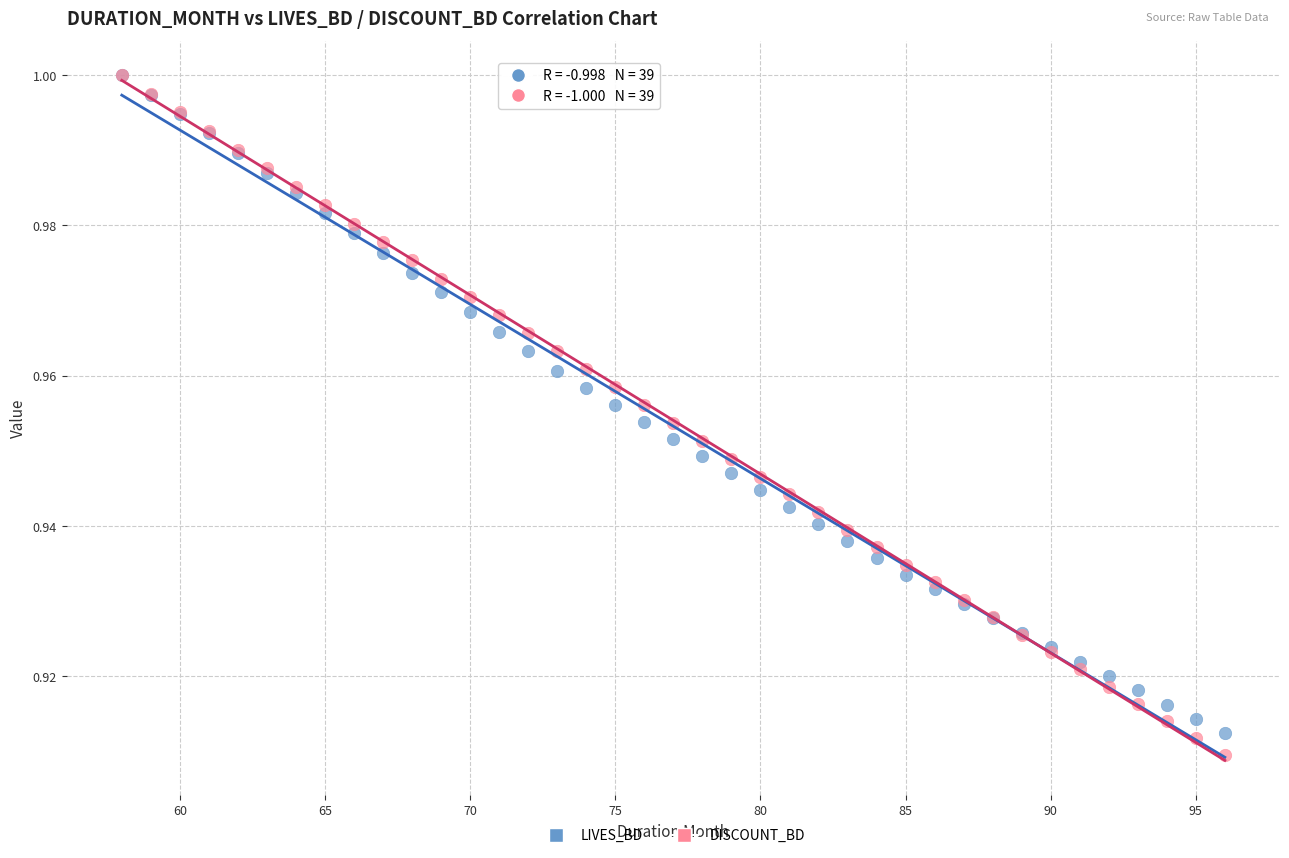

Which series has the largest Y range (max minus min)?

DISCOUNT_BD